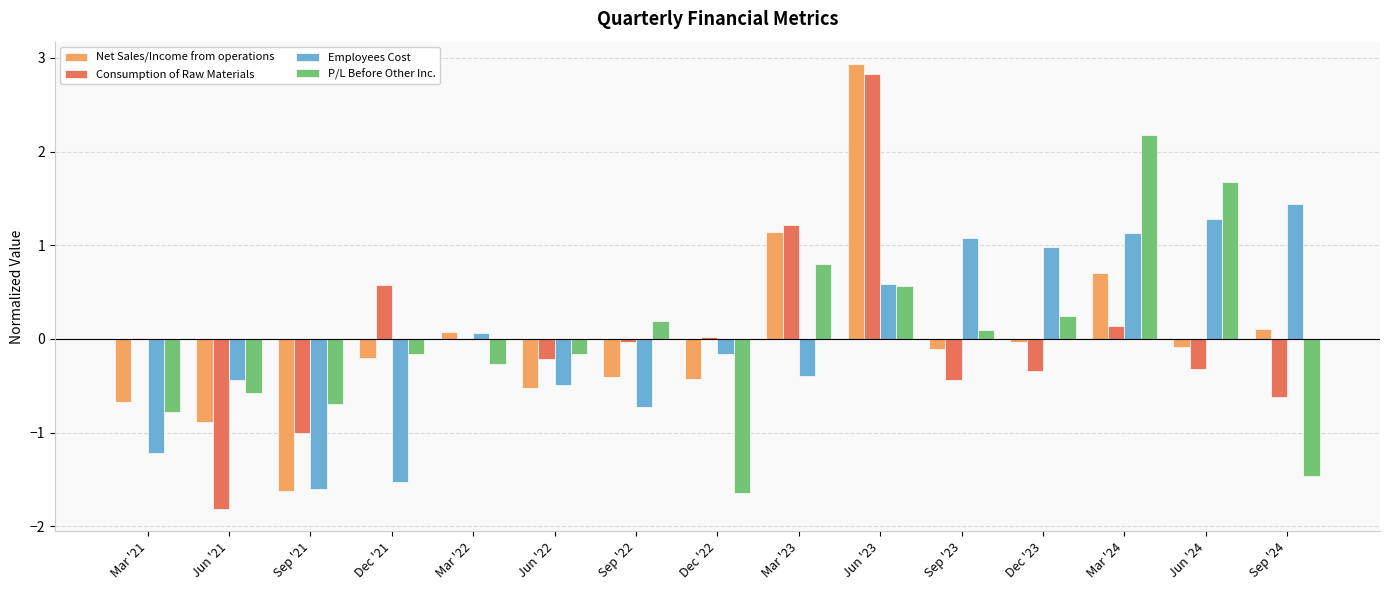

True or false: Consumption of Raw Materials has a value of -0.4 at Sep '23.

True